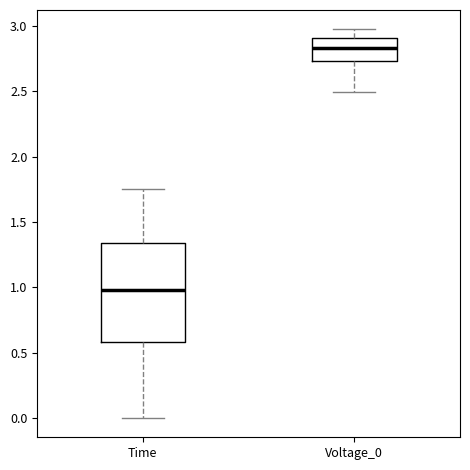

Reading left to right, transcribe this box plot: for each box, give where its median line is, the range the box spans, and where its two whiskers end, as read against the y-axis. The values are not printed on the chart, so give them approximately, as read against the axis.

Time: median 1.00, box 0.60 to 1.35, whiskers 0.00 to 1.75
Voltage_0: median 2.85, box 2.75 to 2.90, whiskers 2.50 to 2.95